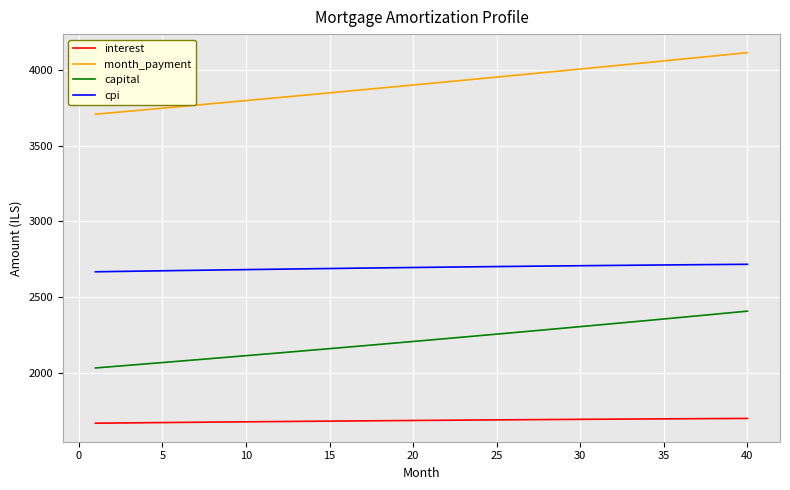

What is the maximum value for capital?

2409.1